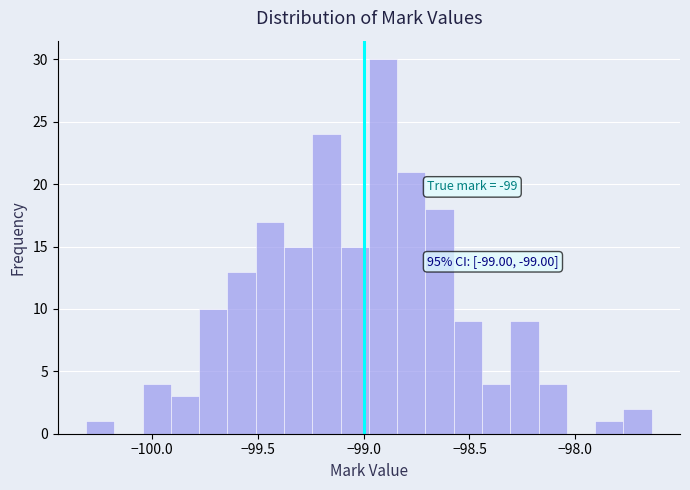

Around what value on the x-axis is the tallest bar? Give the approximate position of its centre, as read against the axis.

-98.90